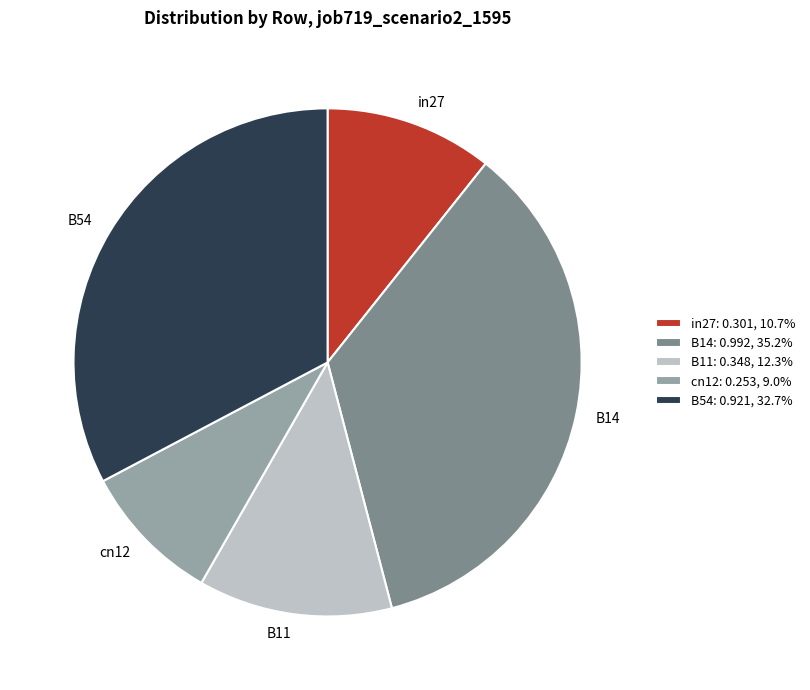

Combined, do B14 and in27 account for over 50%?

No